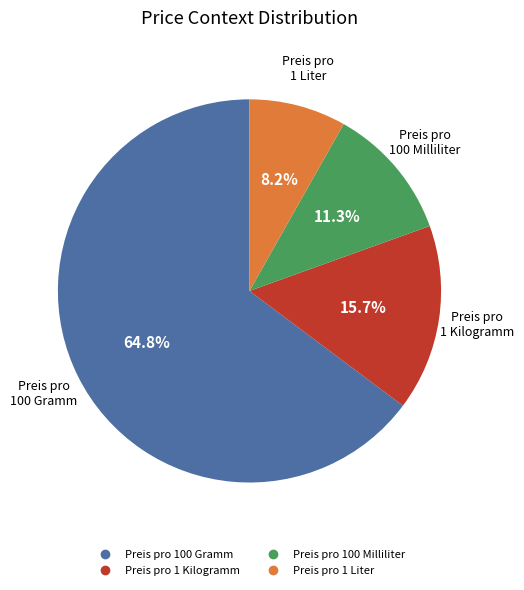

Count the number of slices in the pie.

4